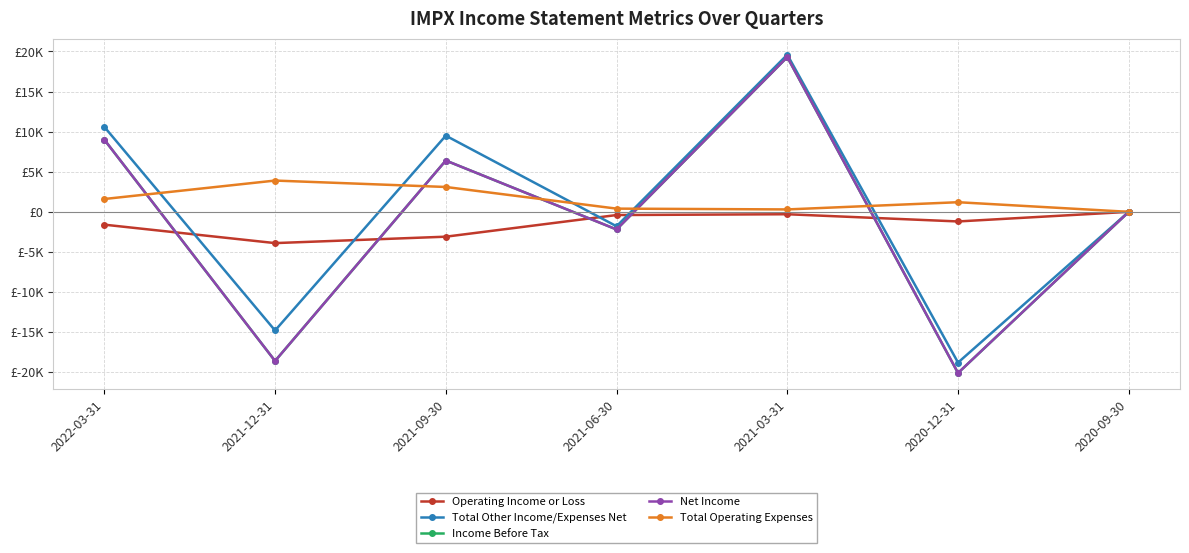

Does the chart have visible grid lines?

Yes